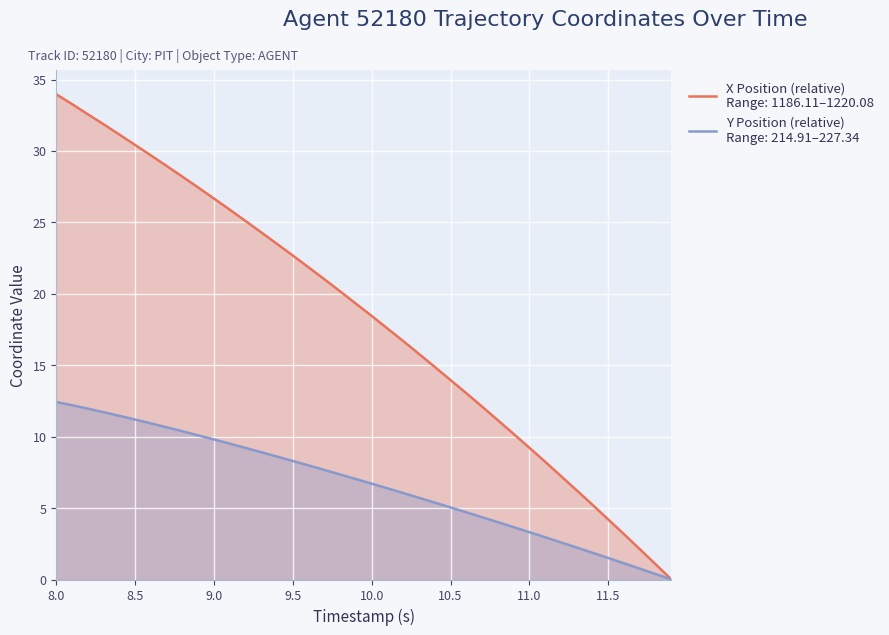

Where does the Y Position series first go above 7?

8.0